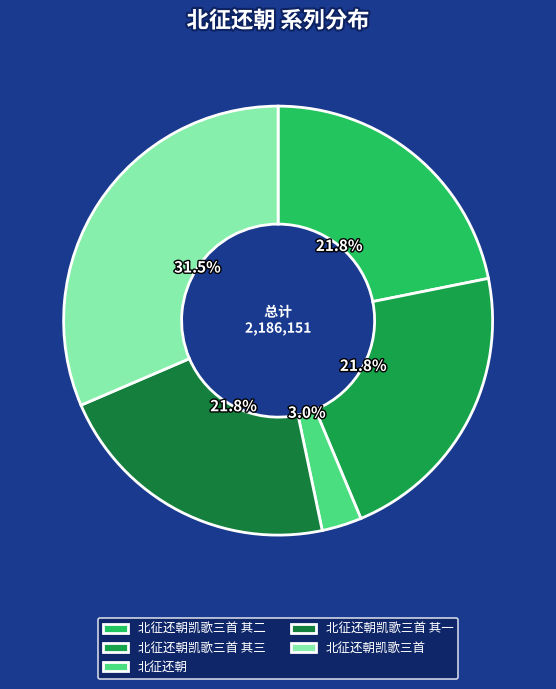

Does 北征还朝凯歌三首 其三 represent more than half of the total?

No